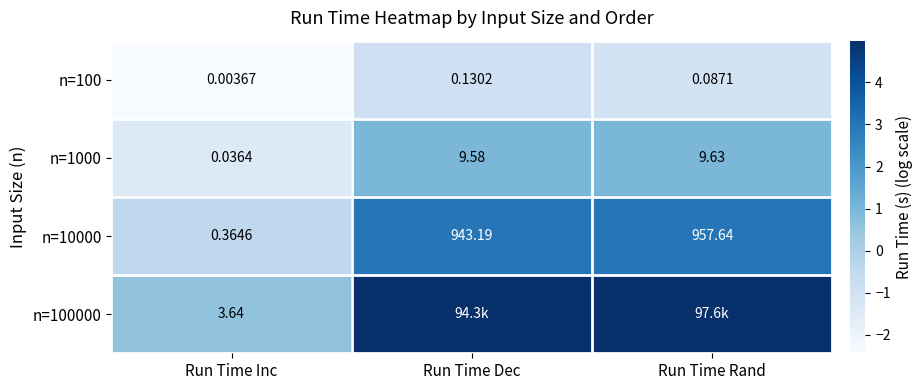

Rank the categories by n=10000 value from highest to lowest.

Run Time Rand, Run Time Dec, Run Time Inc